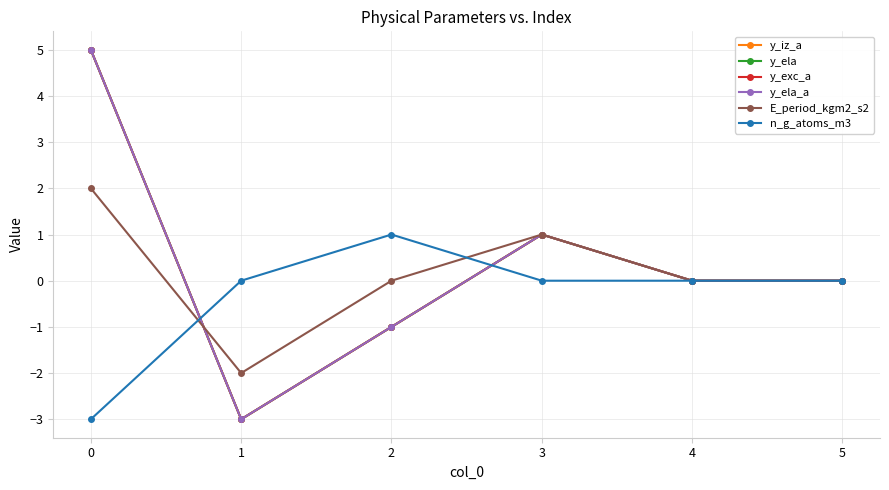

Is this an area chart (filled region under the line)?

No